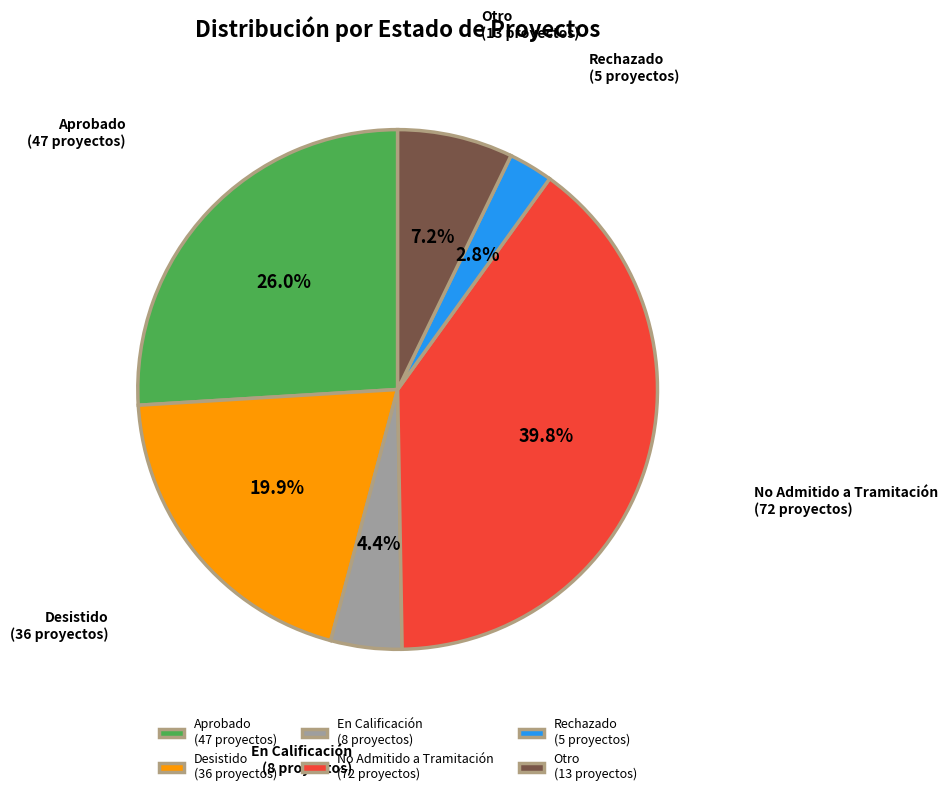

Count the number of slices in the pie.

6